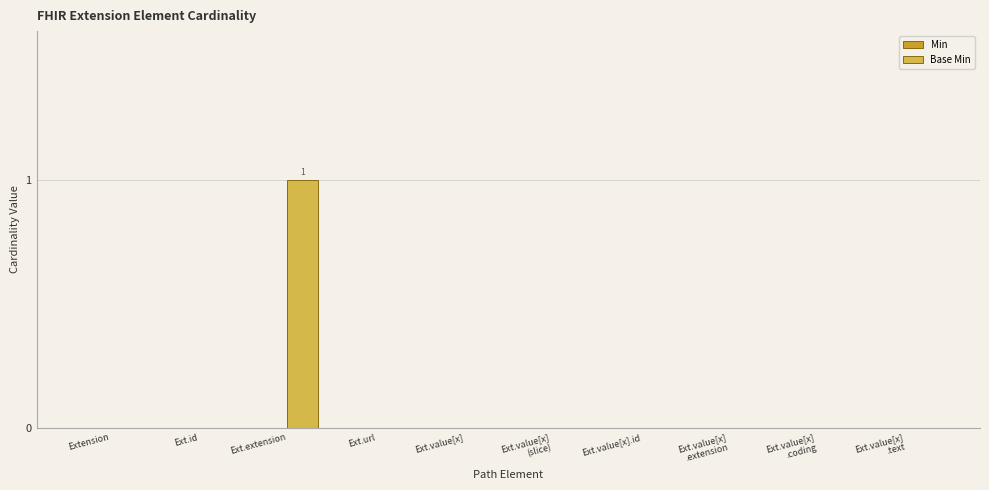

Is it true that the value at Ext.id is 1?

False